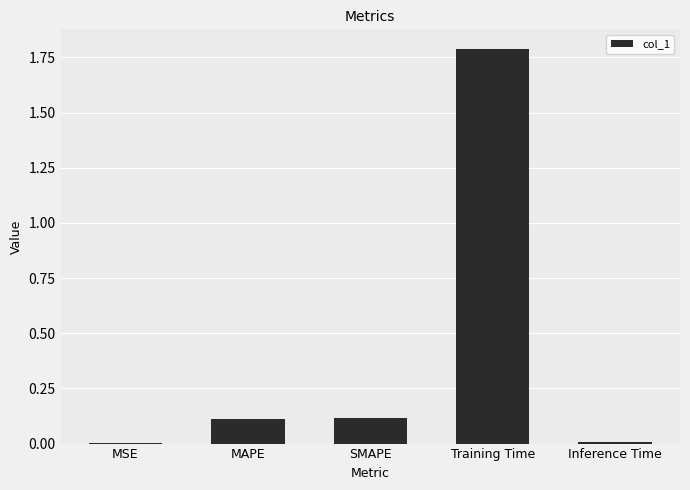

What is the average value?

0.4